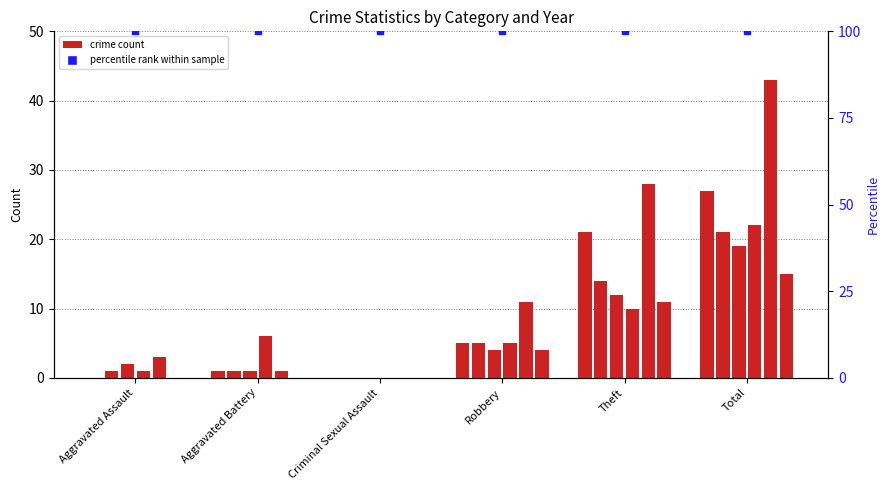

At how many categories does at least one series exceed 36?

1